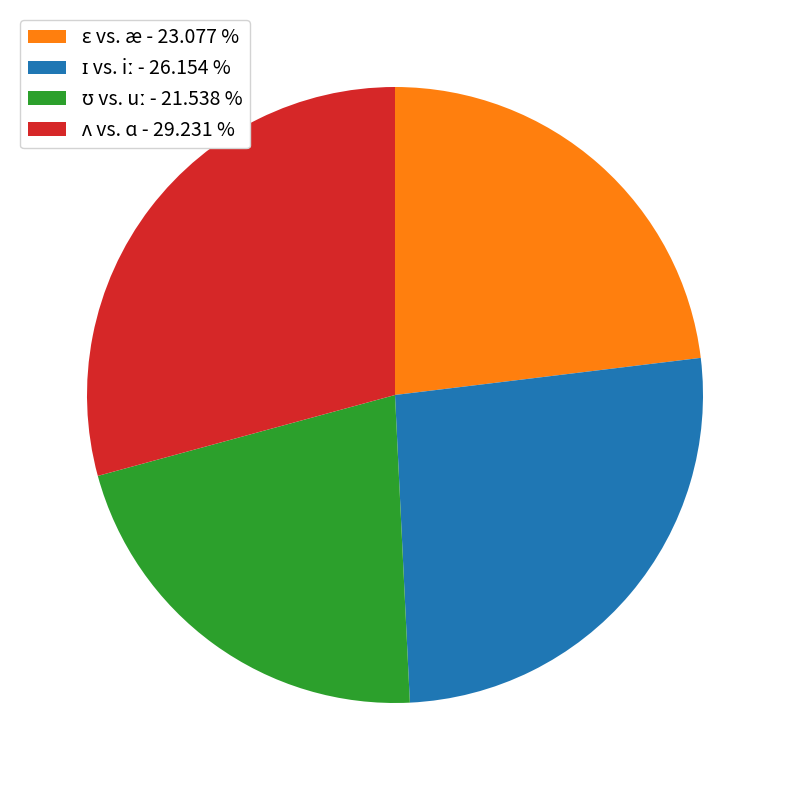

Is there a majority slice in this chart?

No